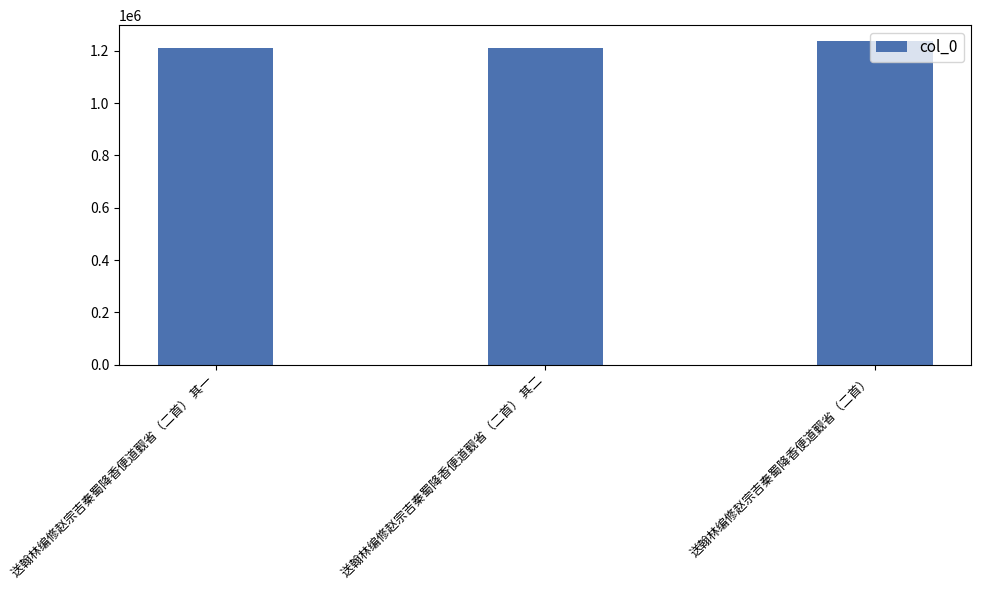

What position from the right is 送翰林编修赵宗吉秦蜀降香便道觐省（二首） 其一?

3